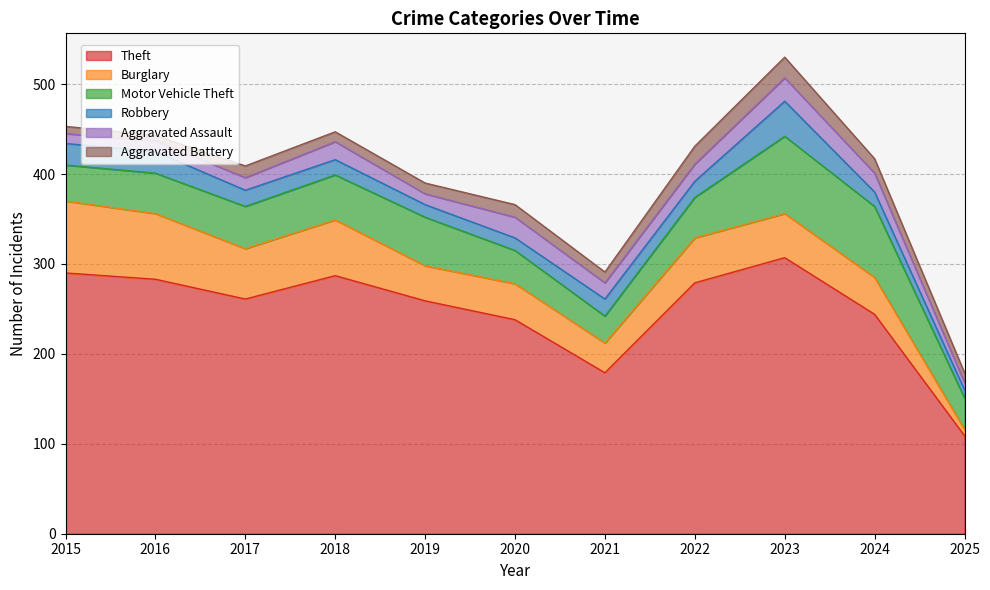

Reading right to left, transcribe all the data shown in this chart.

Theft: 2025=109	2024=244	2023=307	2022=279	2021=179	2020=238	2019=259	2018=287	2017=261	2016=283	2015=290
Burglary: 2025=7	2024=41	2023=49	2022=50	2021=33	2020=40	2019=39	2018=62	2017=56	2016=73	2015=80
Motor Vehicle Theft: 2025=35	2024=79	2023=86	2022=45	2021=30	2020=37	2019=54	2018=50	2017=47	2016=45	2015=40
Robbery: 2025=9	2024=16	2023=39	2022=18	2021=19	2020=14	2019=14	2018=17	2017=18	2016=24	2015=24
Aggravated Assault: 2025=8	2024=21	2023=26	2022=19	2021=18	2020=23	2019=12	2018=20	2017=14	2016=12	2015=11
Aggravated Battery: 2025=11	2024=16	2023=23	2022=20	2021=12	2020=14	2019=12	2018=11	2017=13	2016=6	2015=8